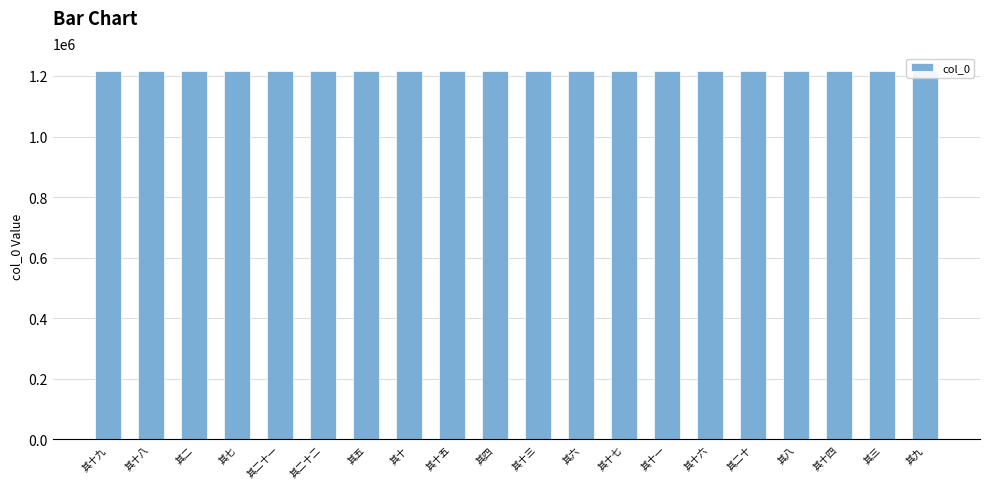

What is the greatest value displayed?

1214803